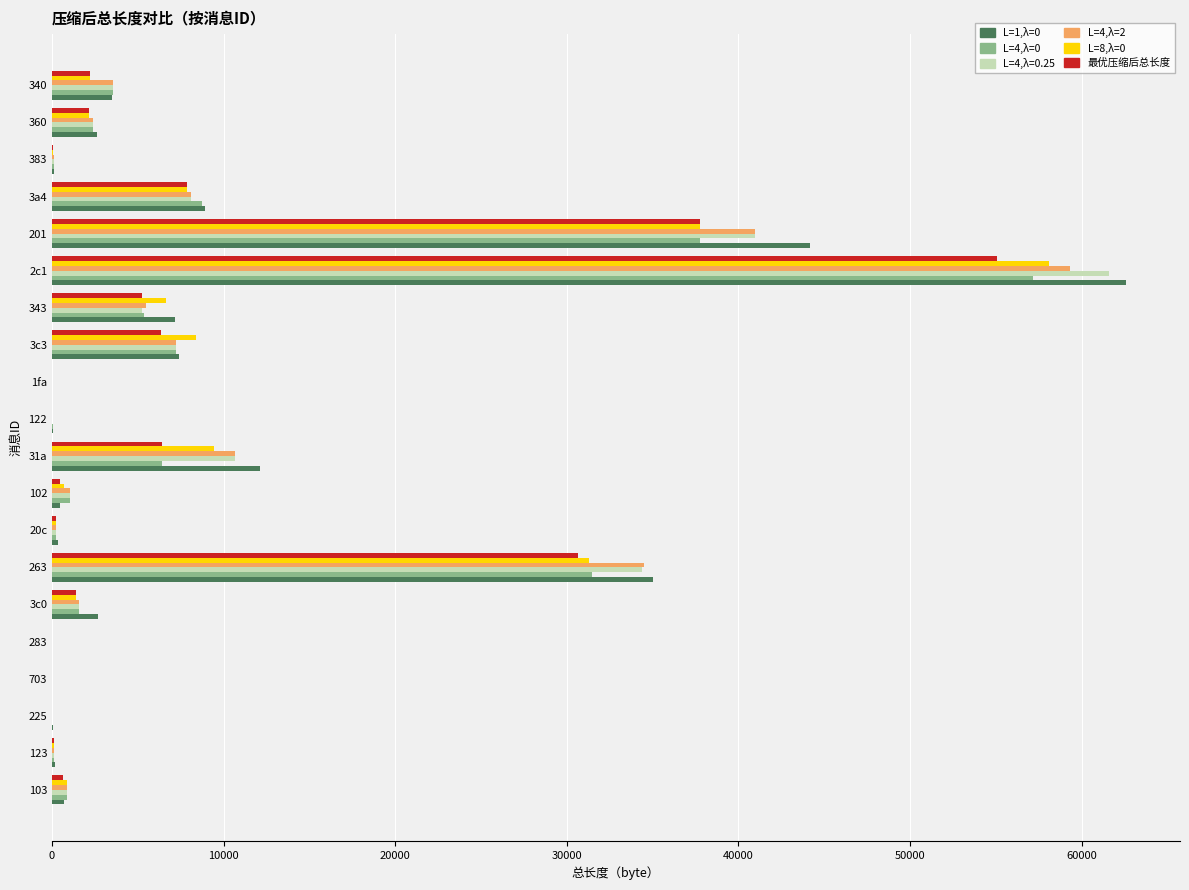

Which category has the highest value across all series?

2c1